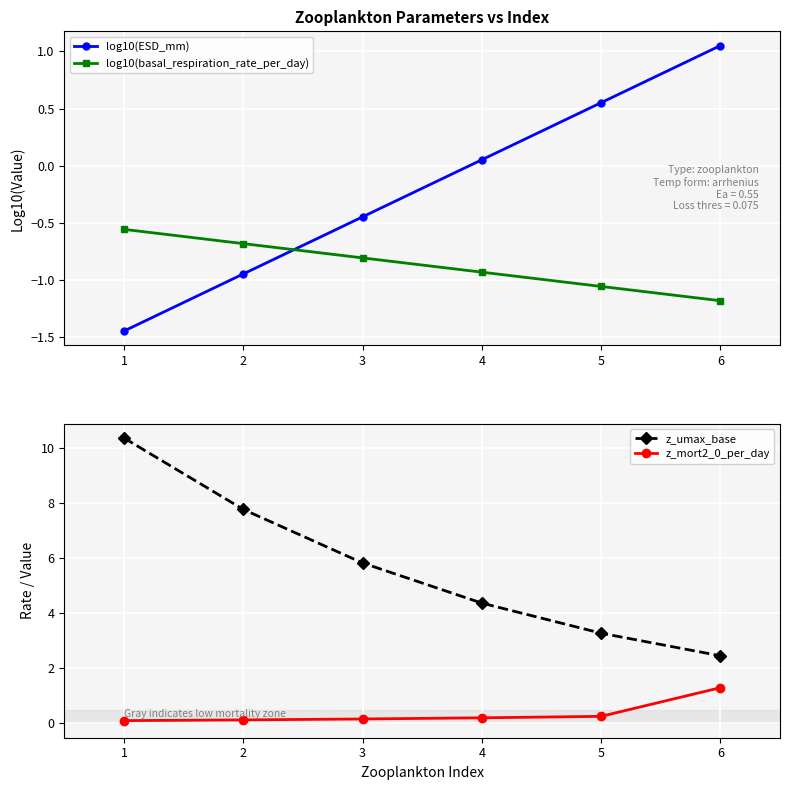

How many times do log10(ESD_mm) and log10(basal_respiration_rate_per_day) cross each other?

1